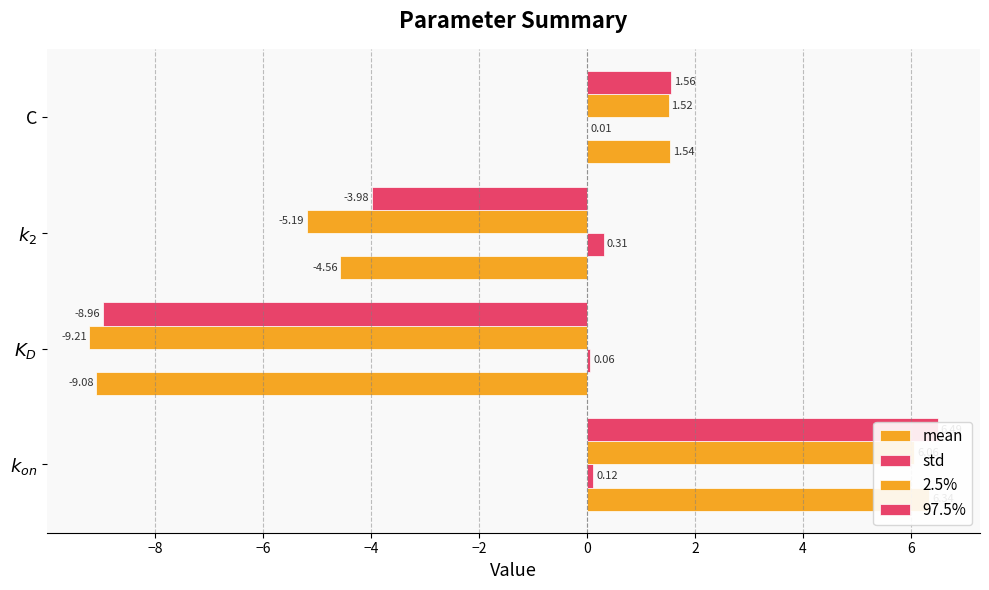

Which has a higher value, $k_2$ or $K_D$?

$k_2$